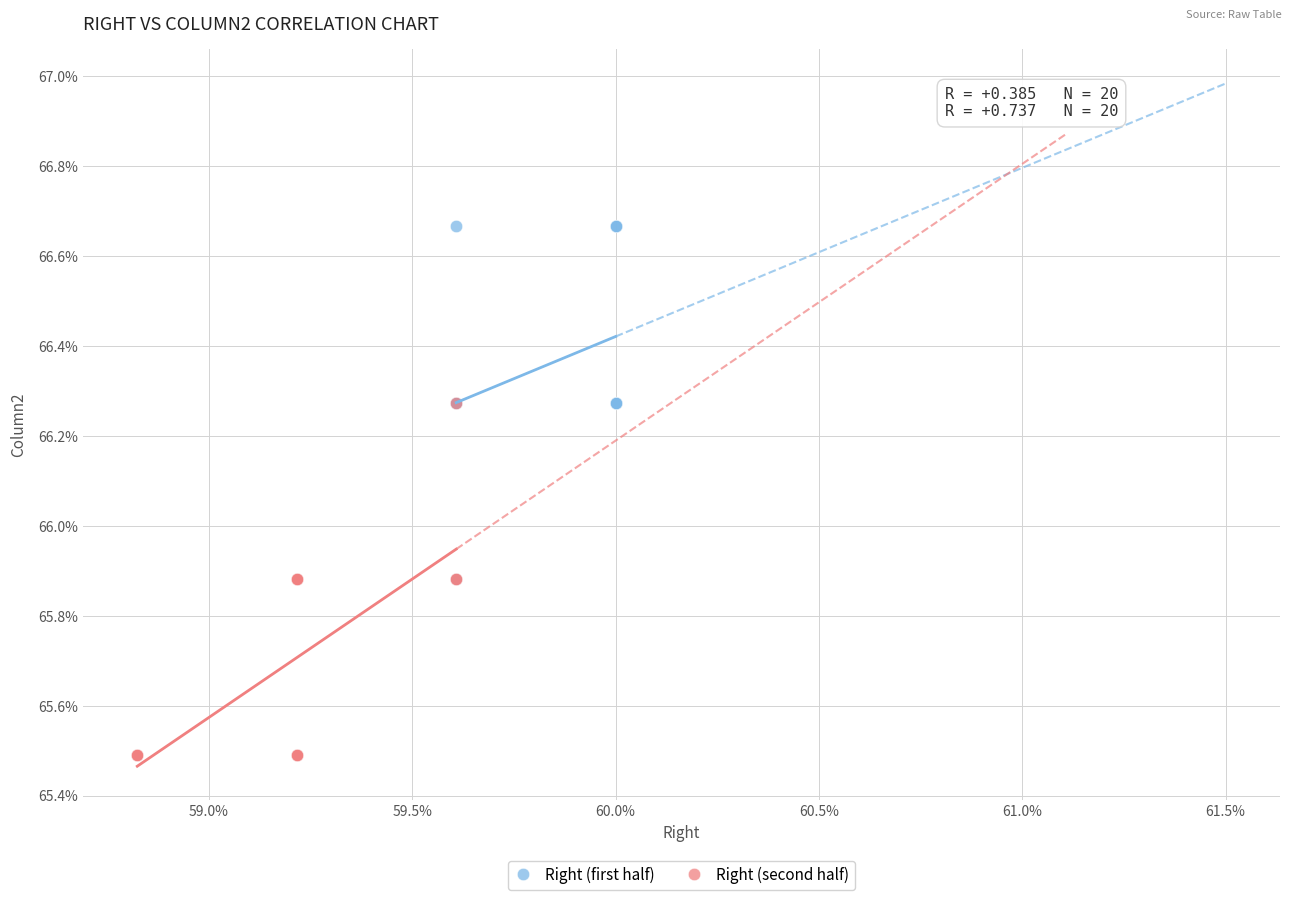

Which series contains the highest Y value?

Right (first half)